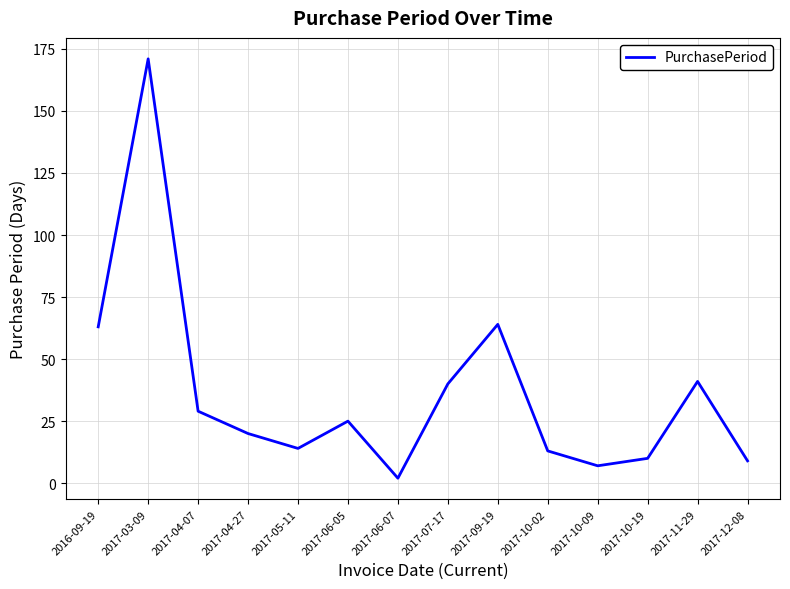

At which category does the data reach its first local valley?

2017-05-11